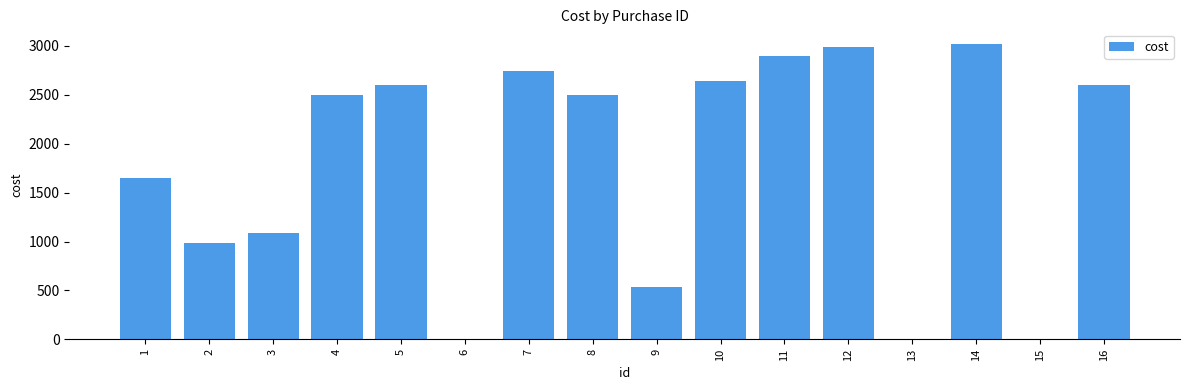

What is the change in value from 5 to 15?

-2599.0